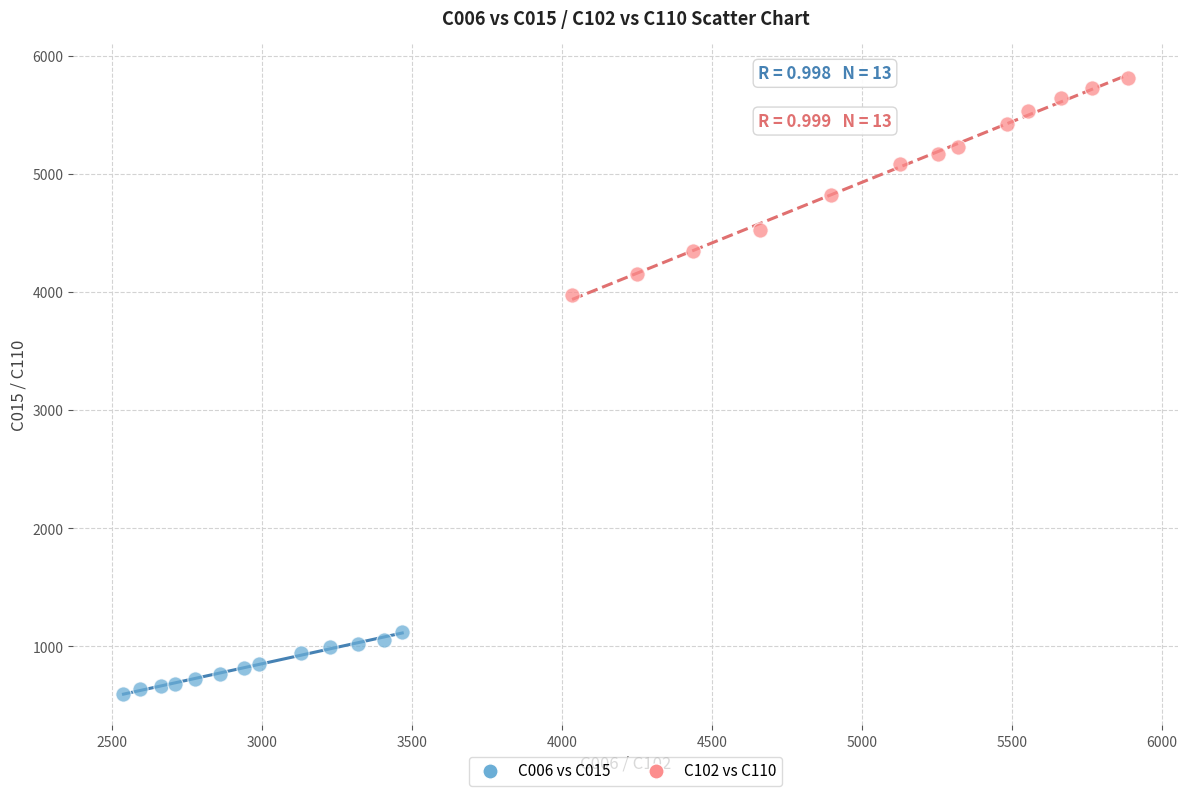

Which series has the widest spread of Y values?

C102 vs C110